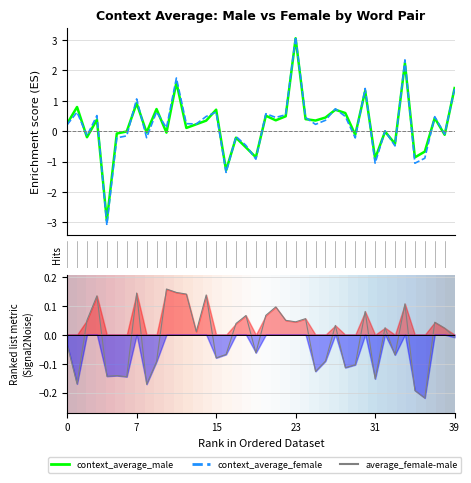

What is the minimum value shown in the chart?

-3.1